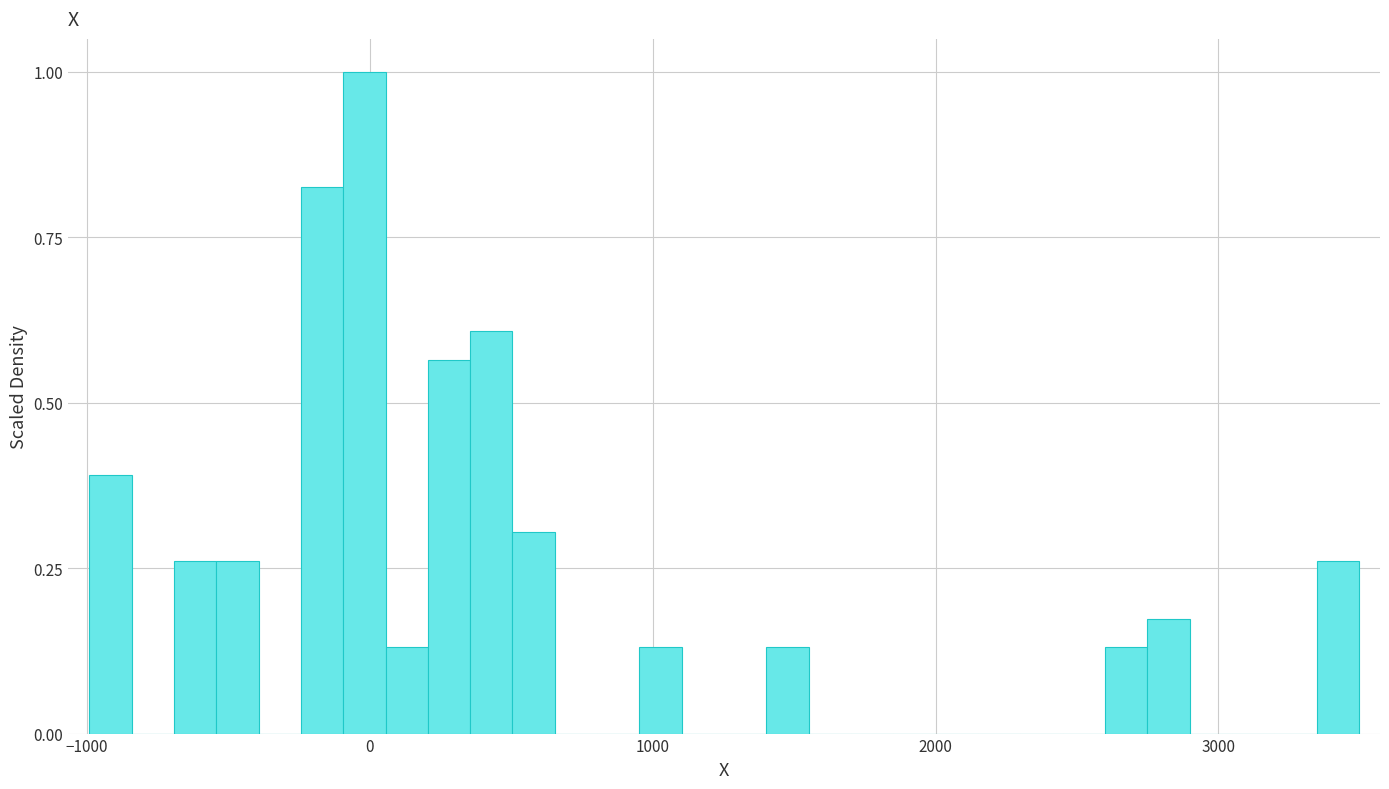

Read against the x-axis, roughly where is the centre of the tallest bar?

0